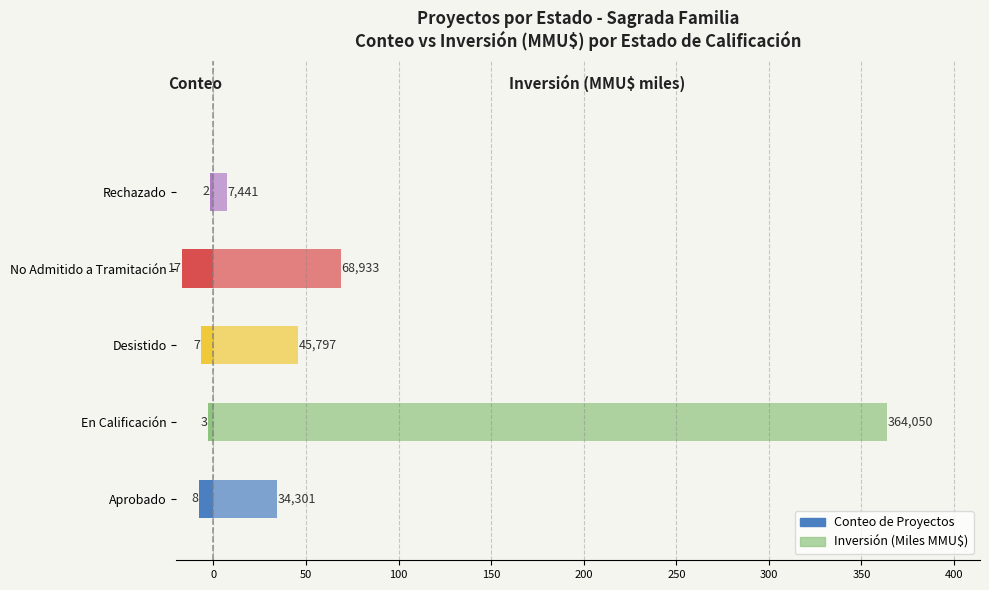

What is the lowest value of the Conteo de Proyectos series?

-17.0